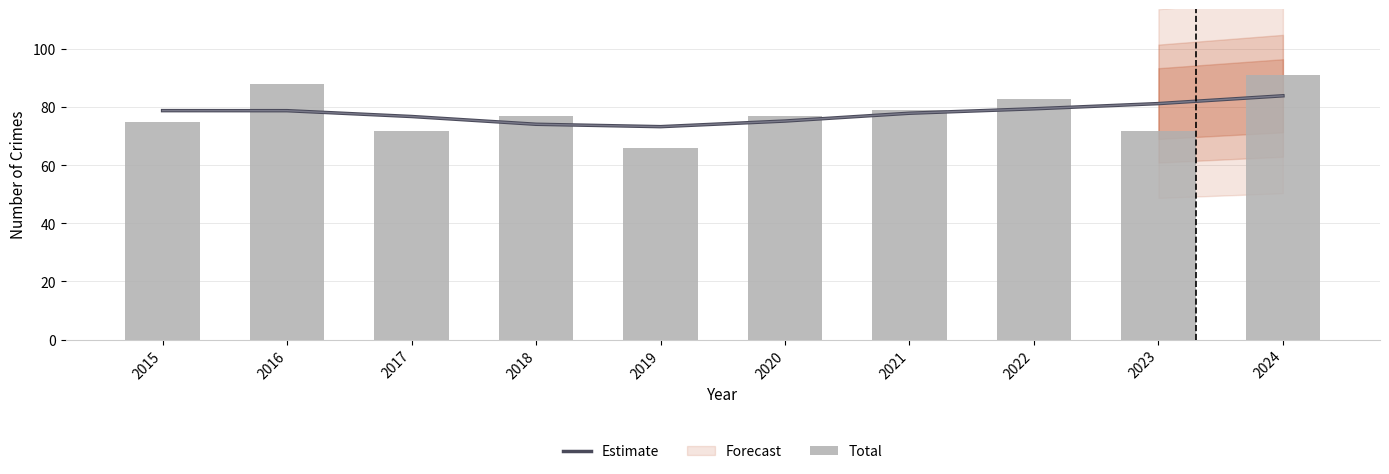

What is the average value of the Total series?

78.0